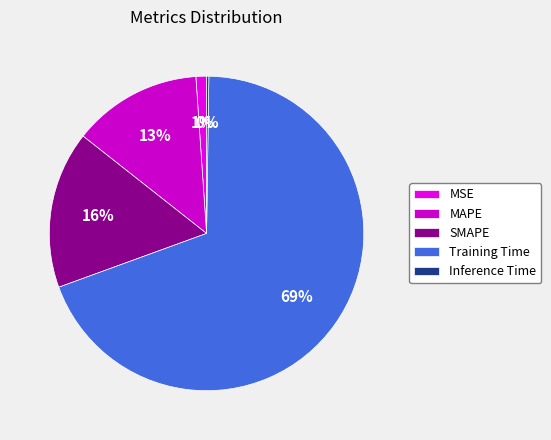

Does Inference Time account for over 50% of the chart?

No